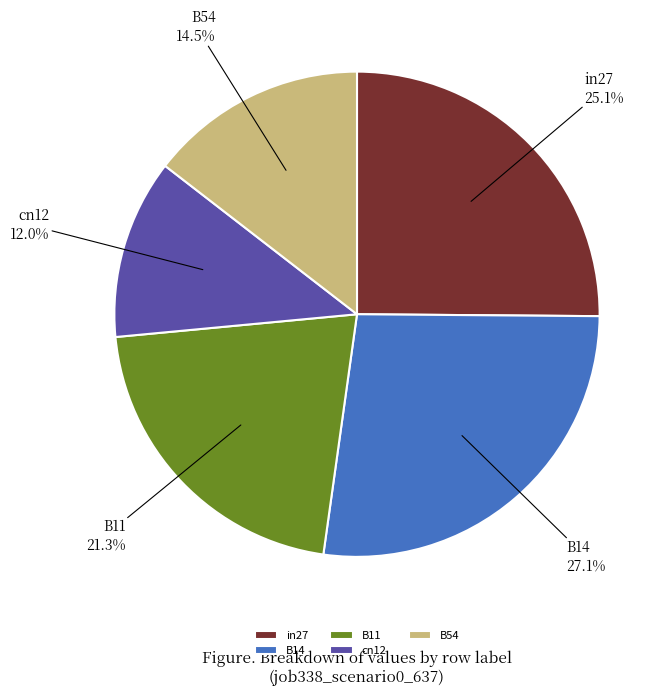

Does any single category account for the majority?

No